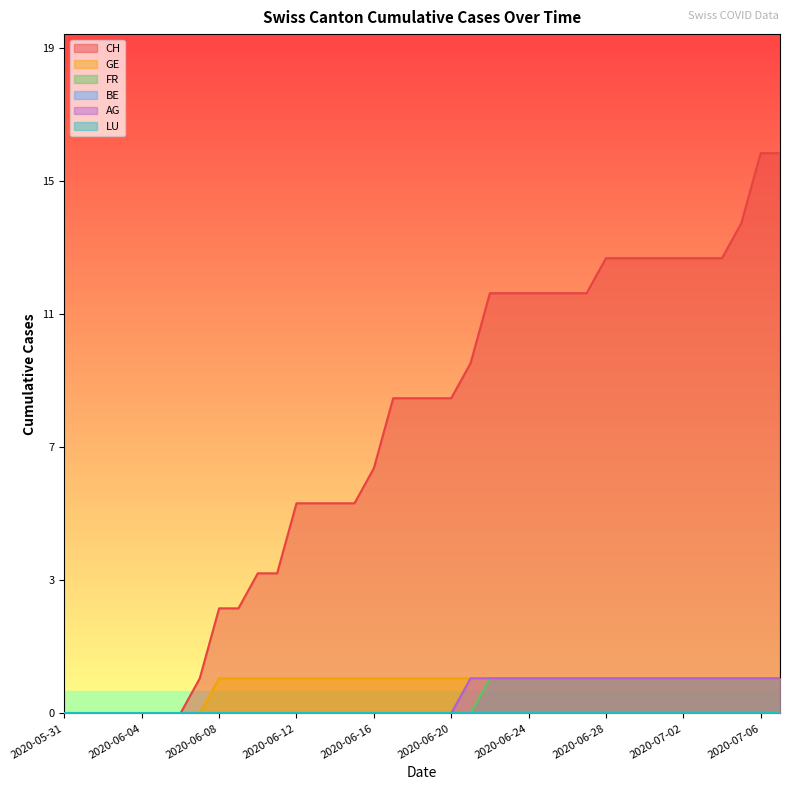

Between 2020-06-07 and 2020-06-14, which is larger?

2020-06-14